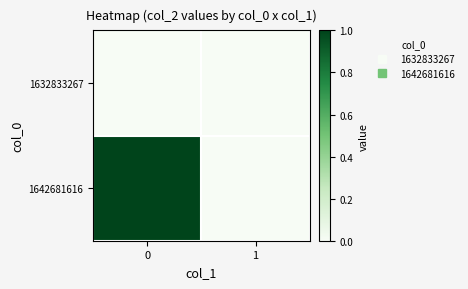

Rank the series by their average value, from highest to lowest.

1642681616, 1632833267